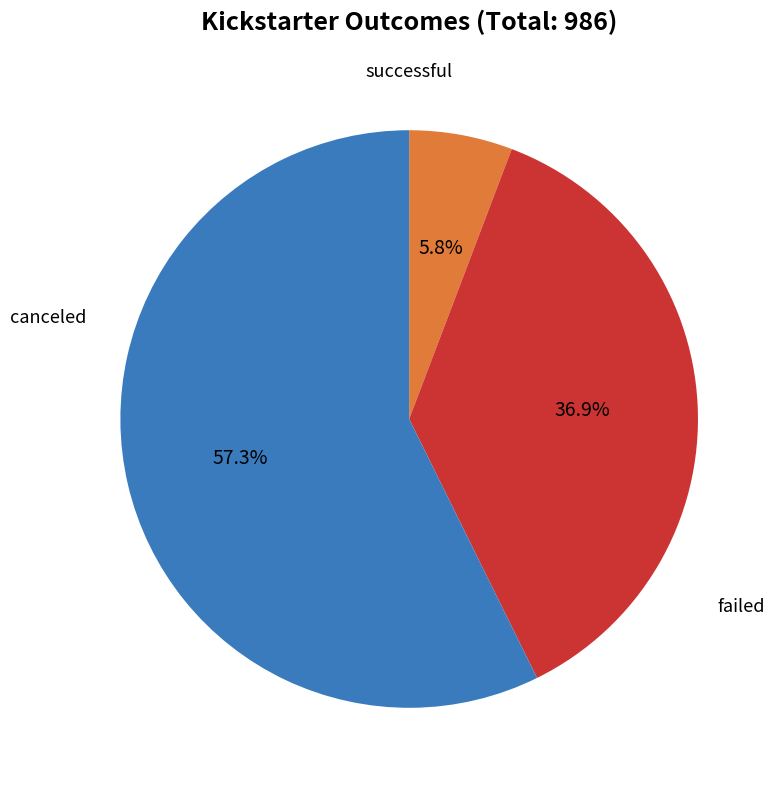

How many slices are in this pie chart?

3